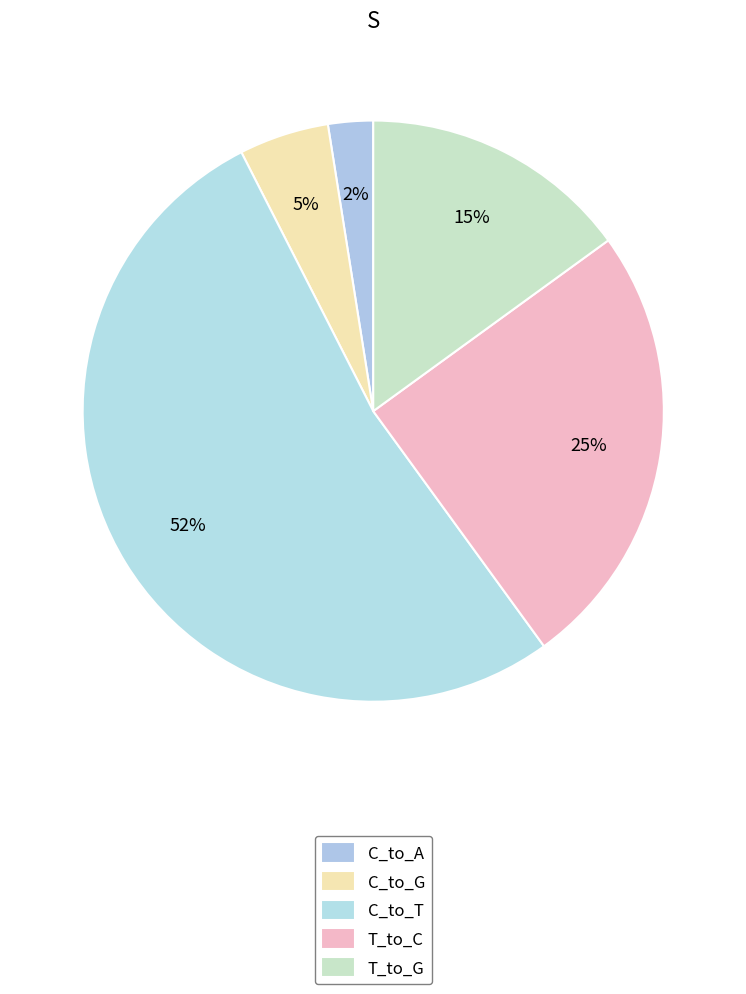

Count the number of slices in the pie.

5